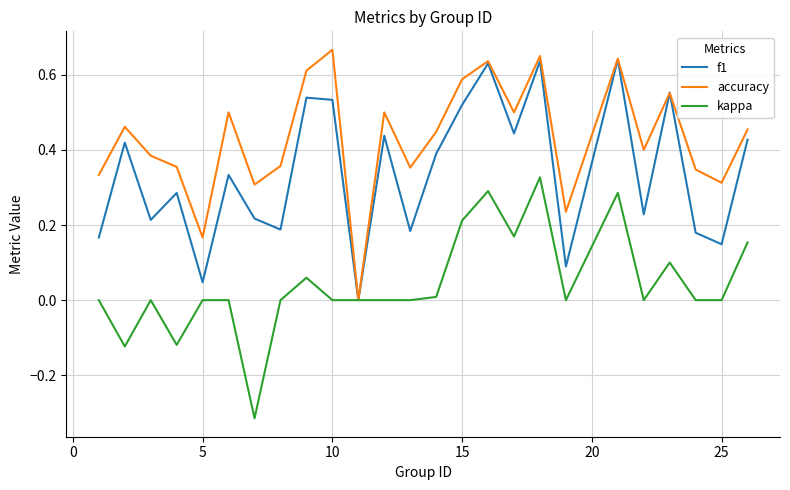

Rank the series by their average value, from lowest to highest.

kappa, f1, accuracy